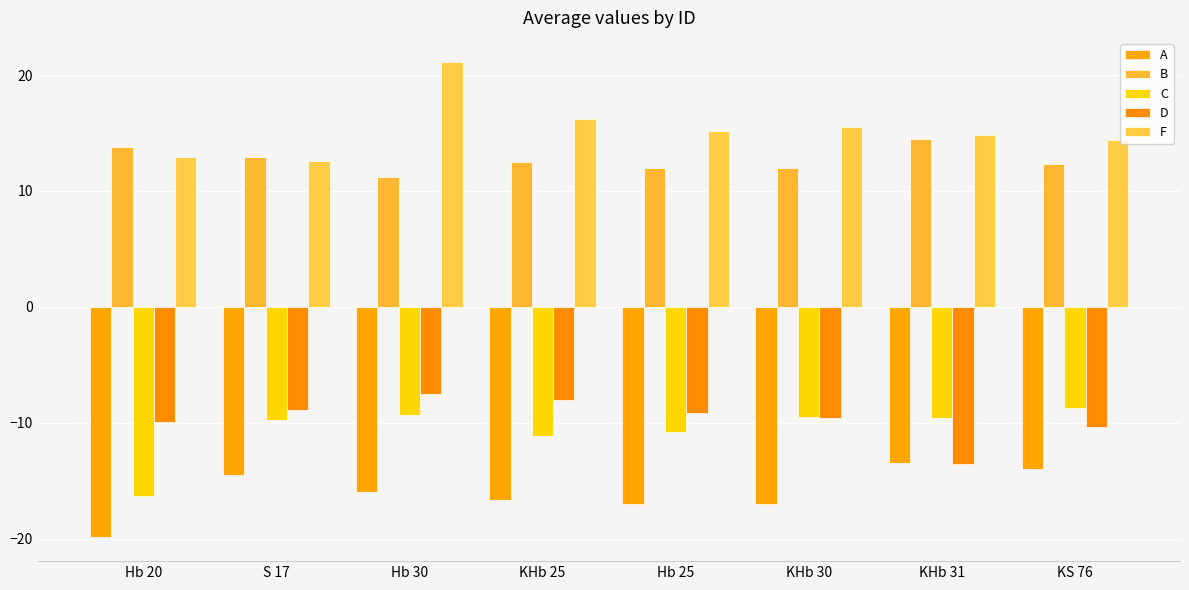

Which series has the largest range (max minus min)?

F